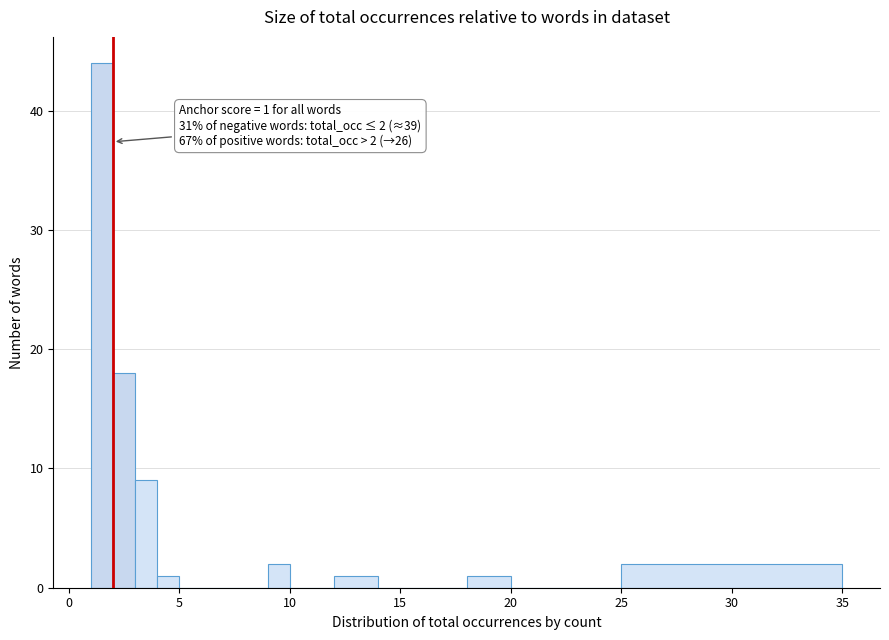

Around what value on the x-axis is the tallest bar? Give the approximate position of its centre, as read against the axis.

1.5